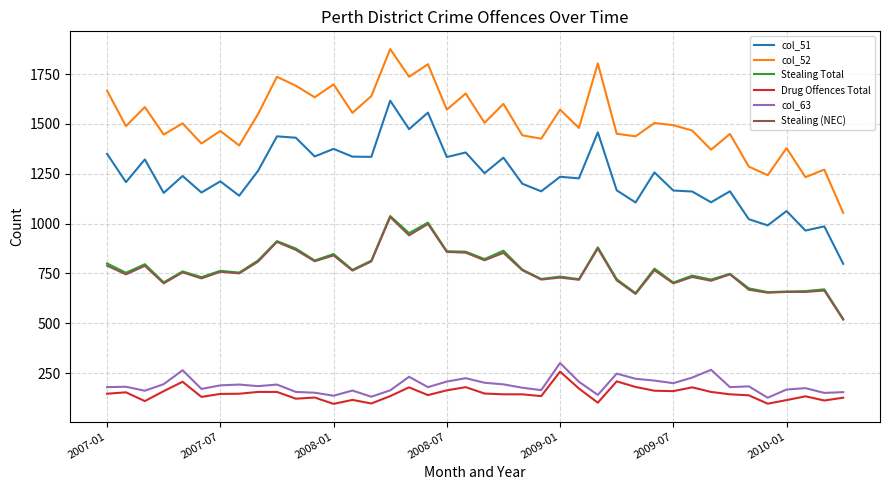

True or false: Stealing Total and col_51 intersect in this chart.

False